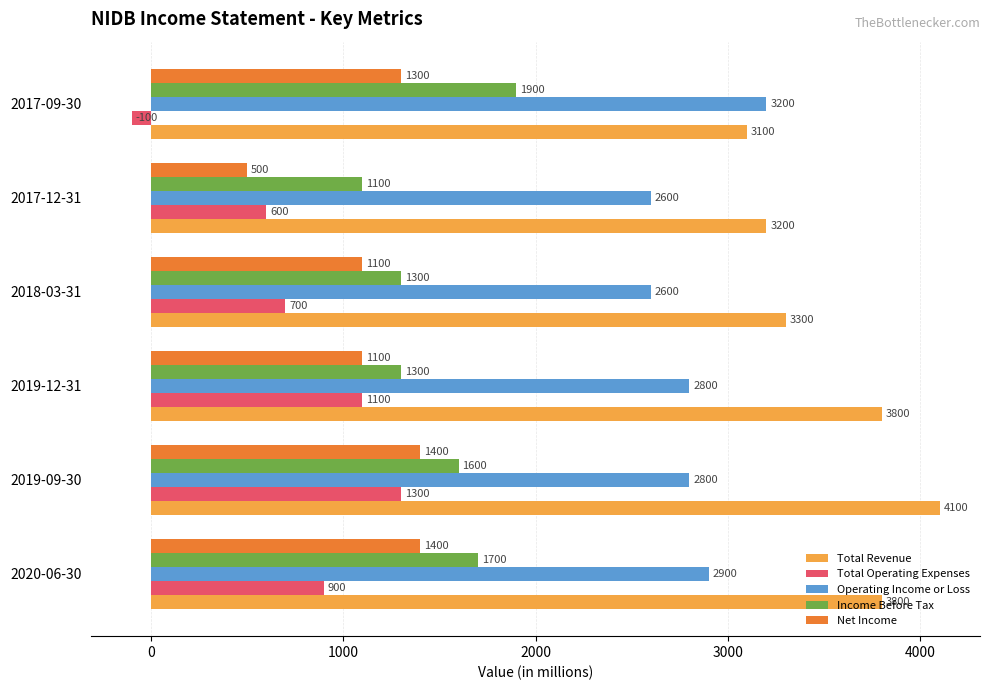

Which series has the largest range (max minus min)?

Total Operating Expenses